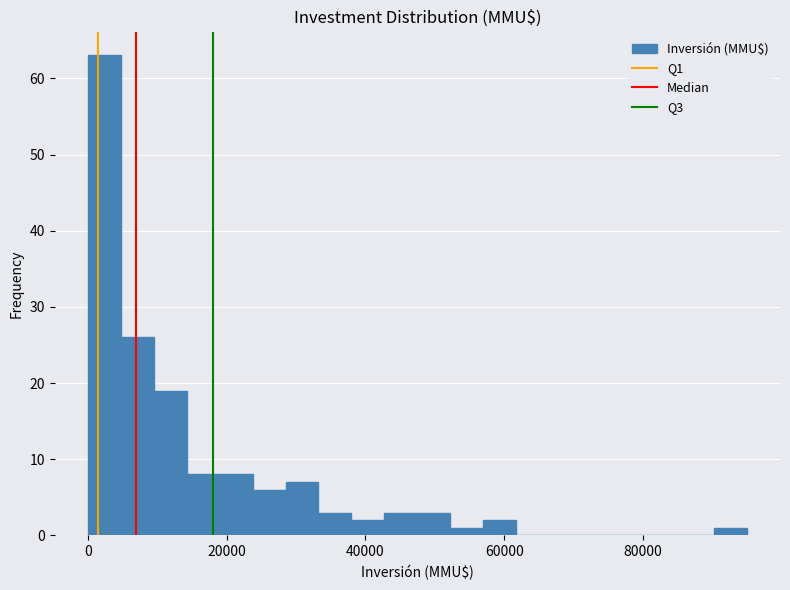

Around what value on the x-axis is the tallest bar? Give the approximate position of its centre, as read against the axis.

2000